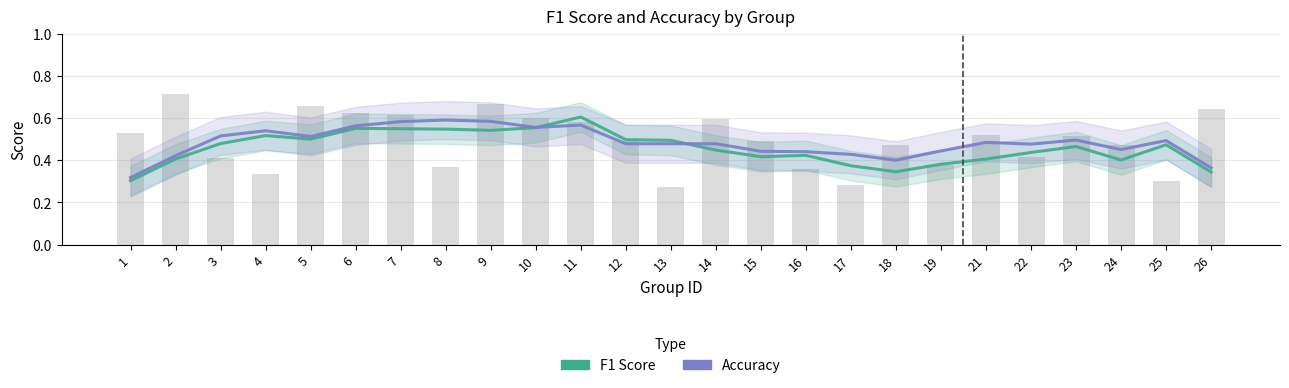

At 5, list the series in order from largest to smallest.

accuracy, f1